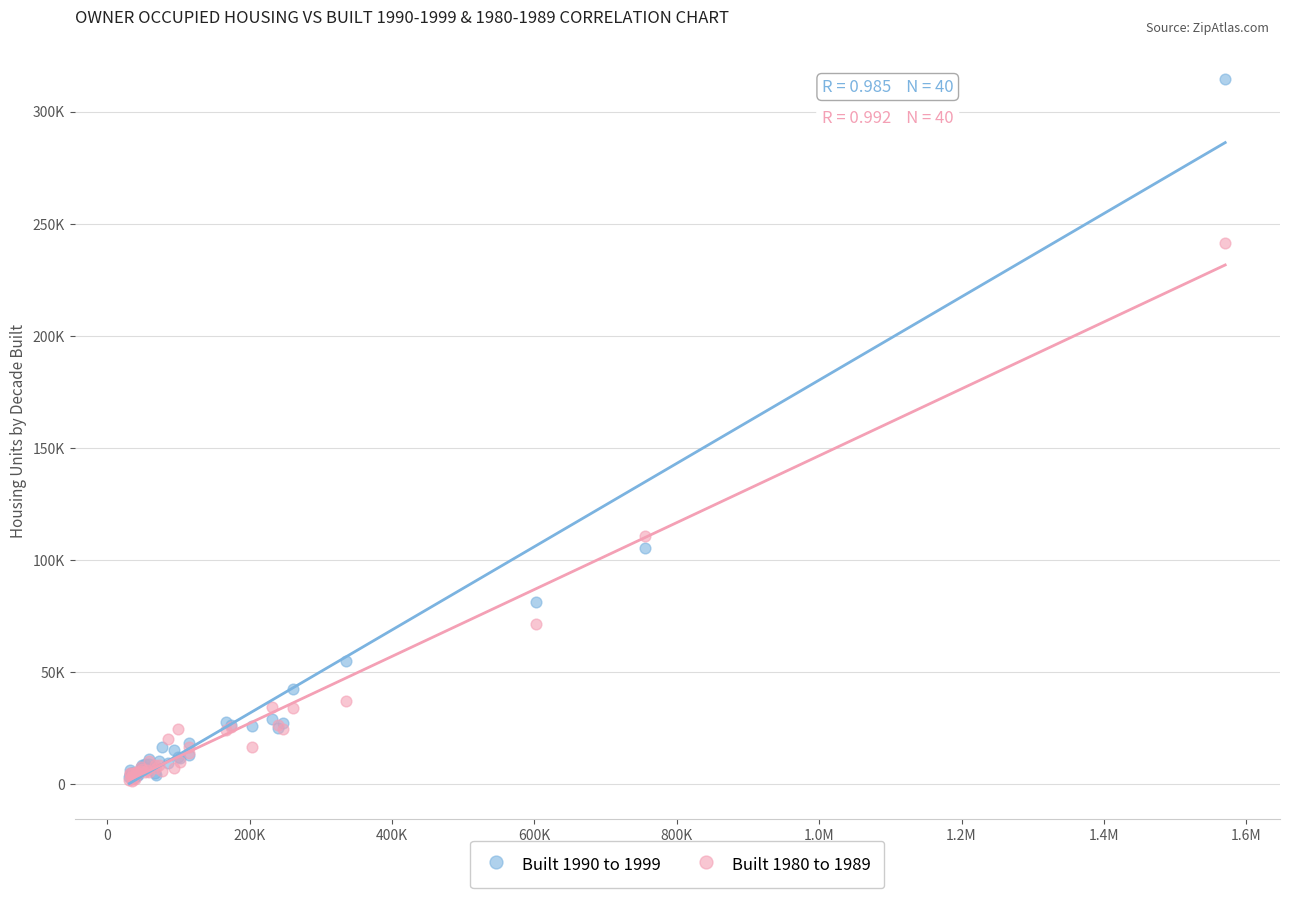

Which series has the largest Y range (max minus min)?

Built 1990 to 1999